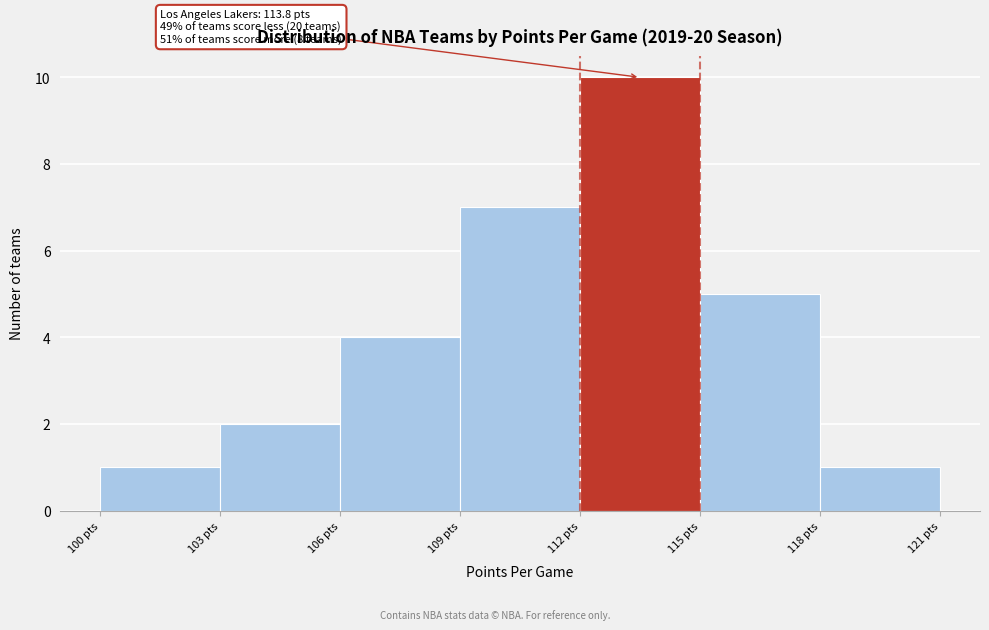

Over which range of the x-axis is the bar tallest?

112 to 115